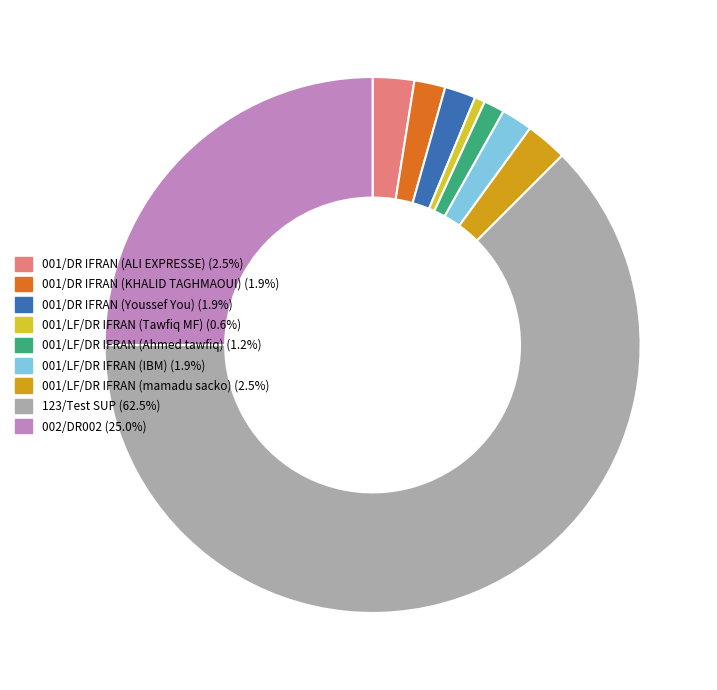

Is the sum of 001/LF/DR IFRAN (IBM) and 001/LF/DR IFRAN (Tawfiq MF) greater than half?

No